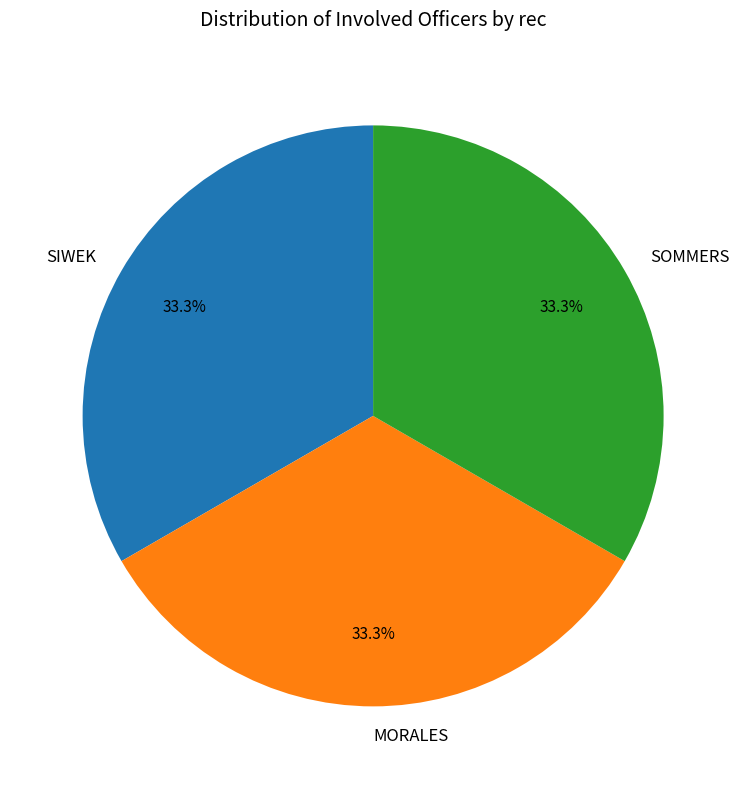

Is there any slice that represents more than half of the pie?

No